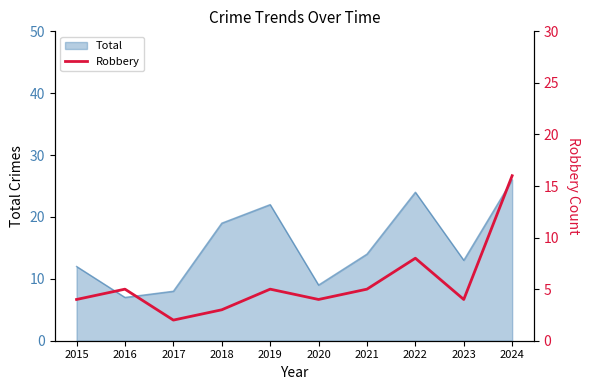

The chart shows a value of 3 at 2019. True or false?

False